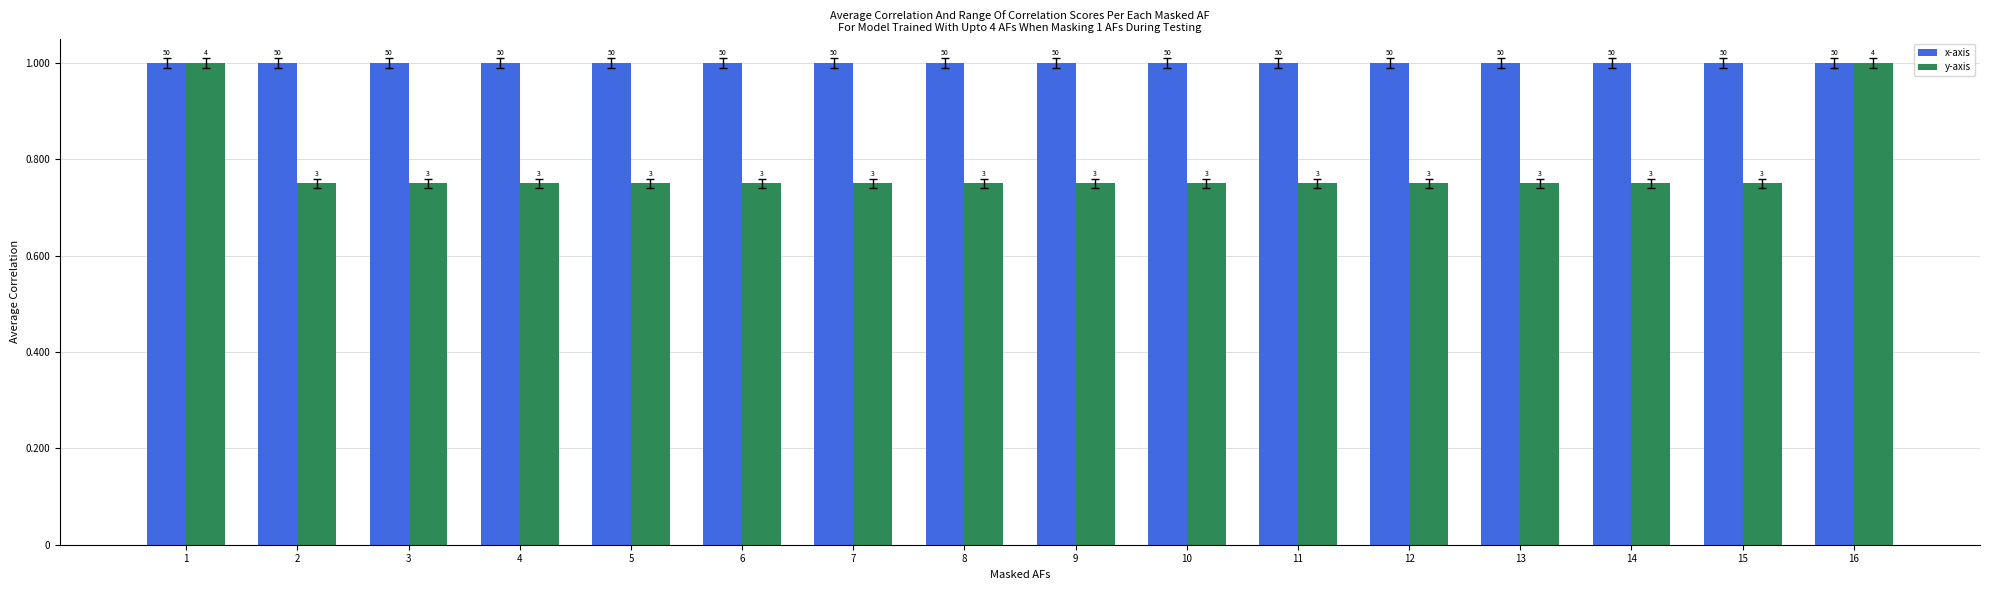

What are all the series names shown in the legend?

x-axis, y-axis